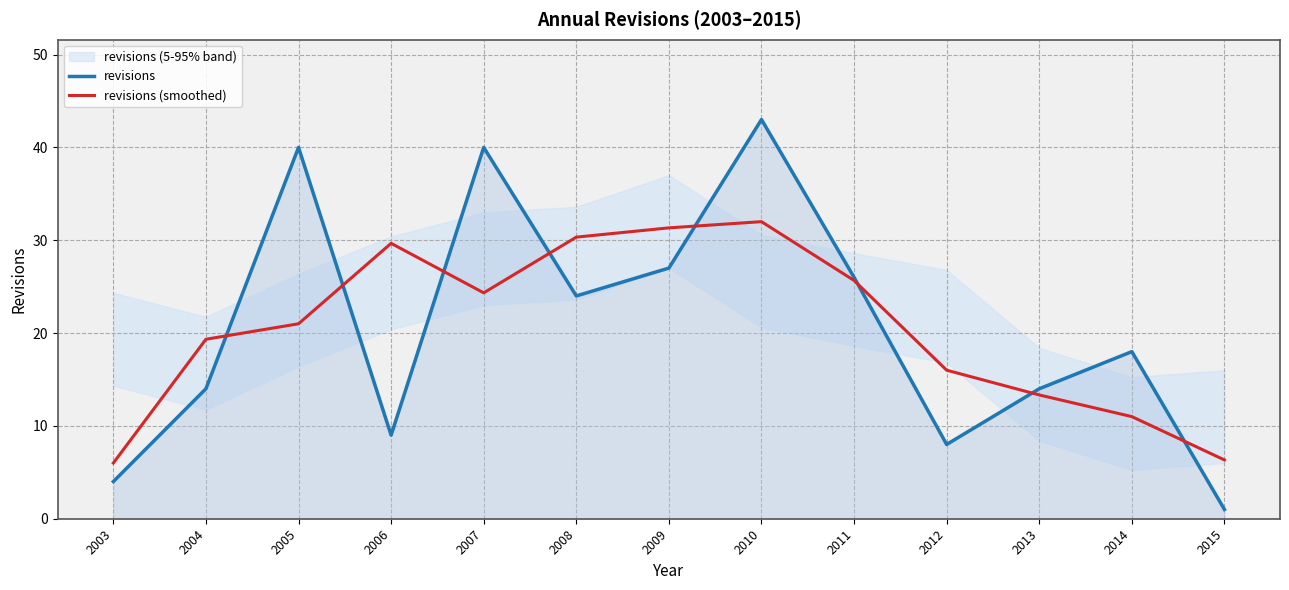

Where is revisions (smoothed) nearest to the value 19?

2004